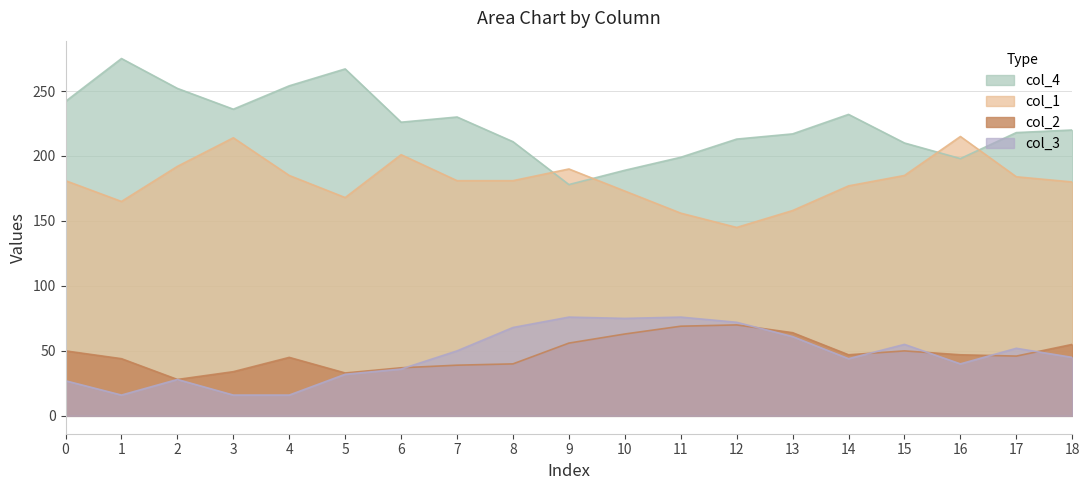

What is the value of the col_4 point at the 14th from the left?

217